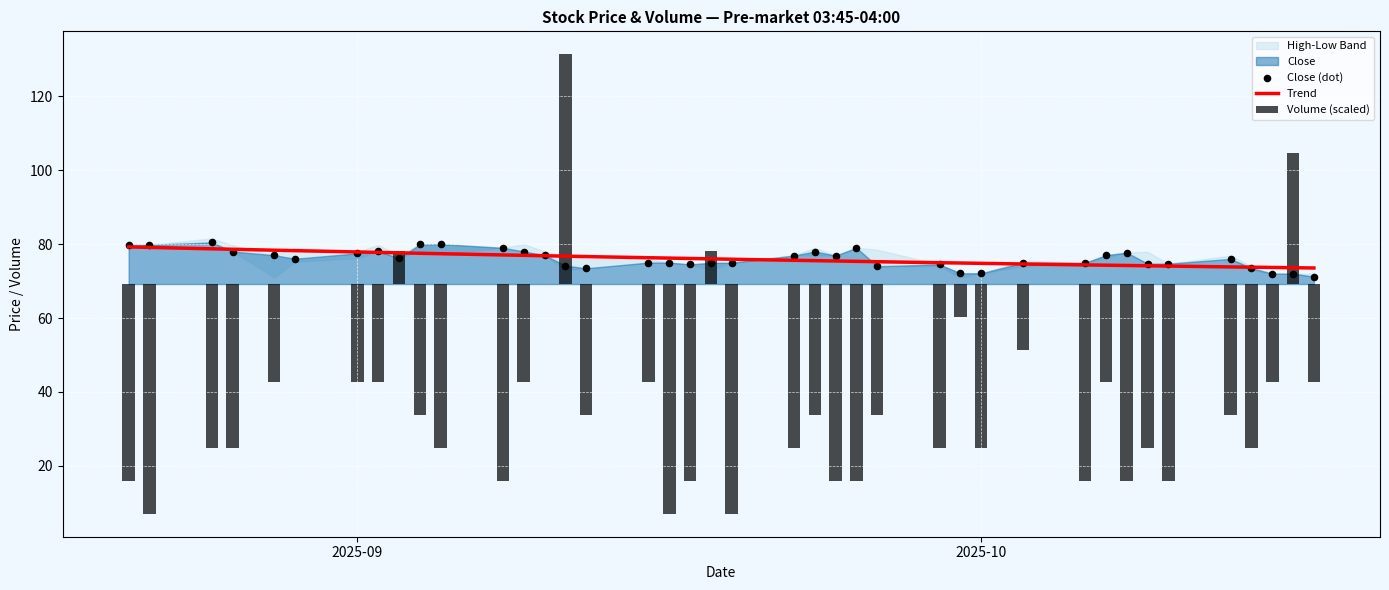

Which series reaches the minimum Y coordinate?

Volume